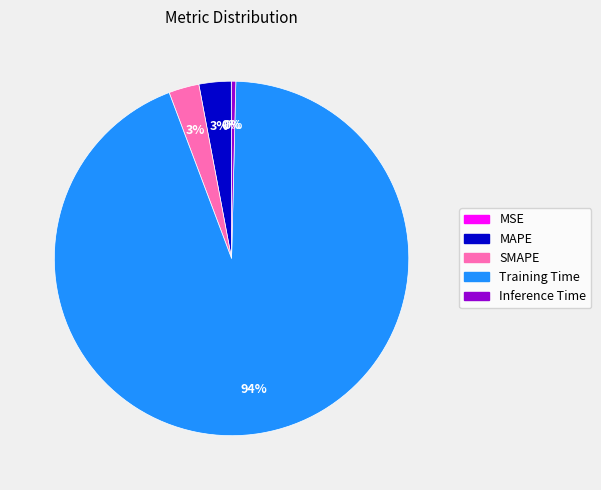

What percentage is the Training Time slice, to the nearest percent?

94%